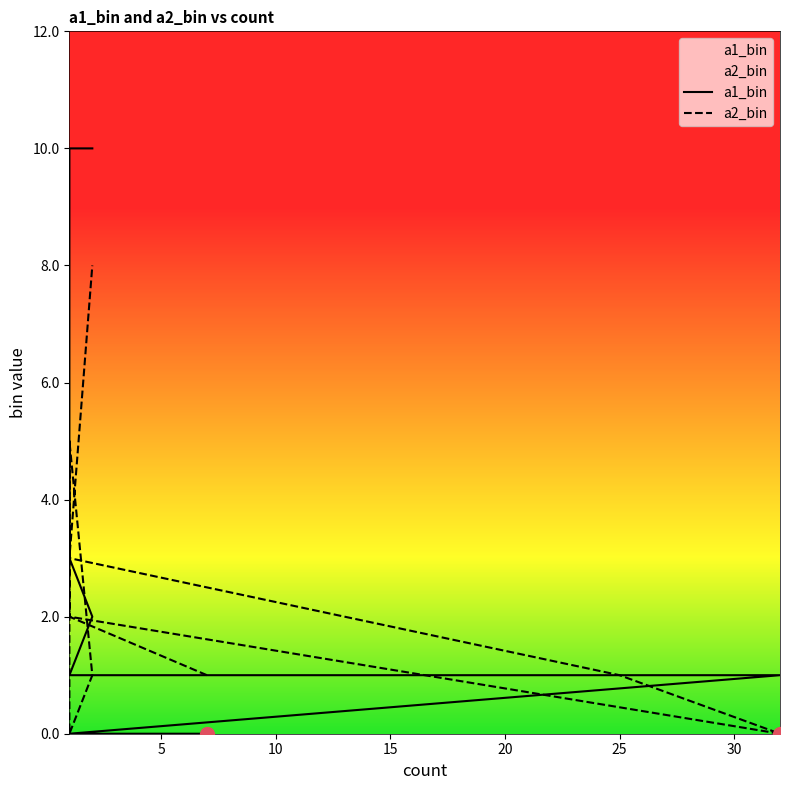

Between 1 and 2, which is larger?

2